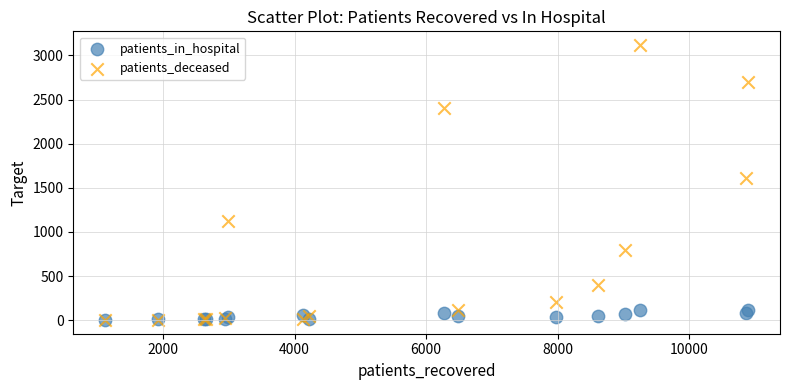

Across all series, what Y value is closest to 1560?

1609